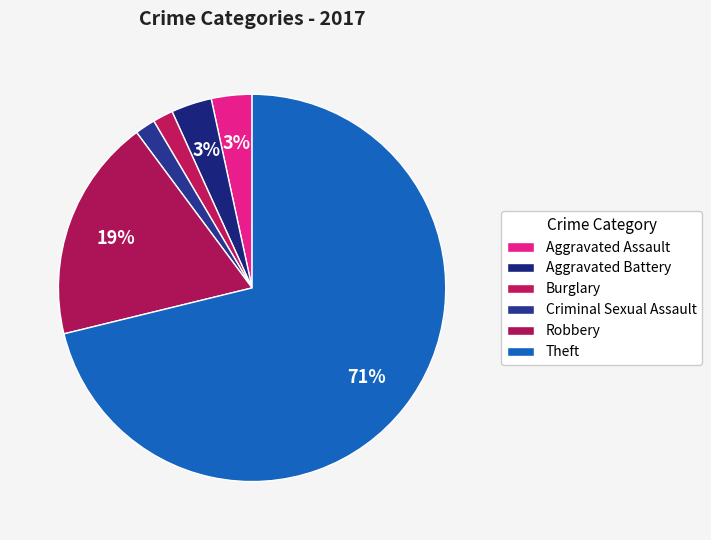

How many segments does this pie chart have?

6